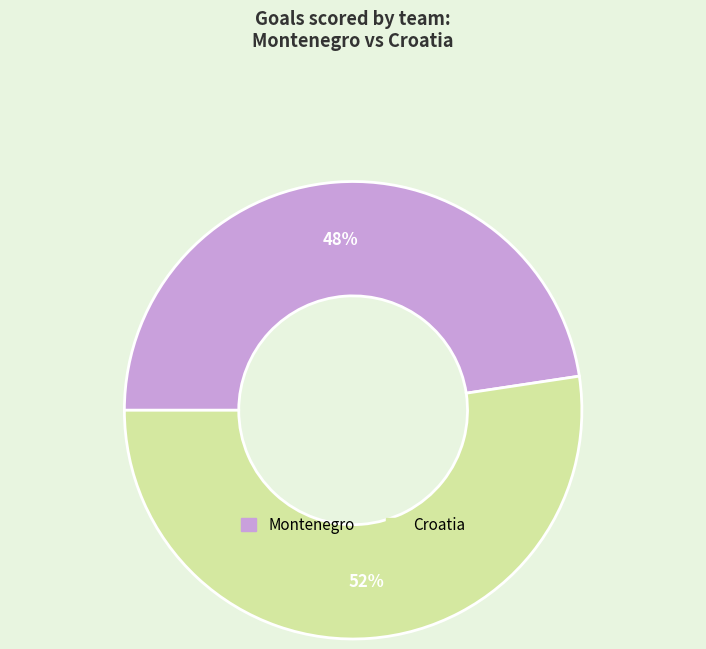

To the nearest percent, what portion does Montenegro represent?

48%